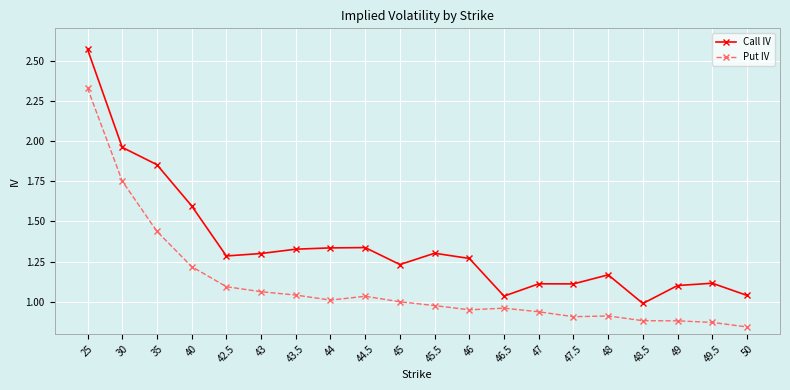

Does the chart display data point markers on the line(s)?

Yes